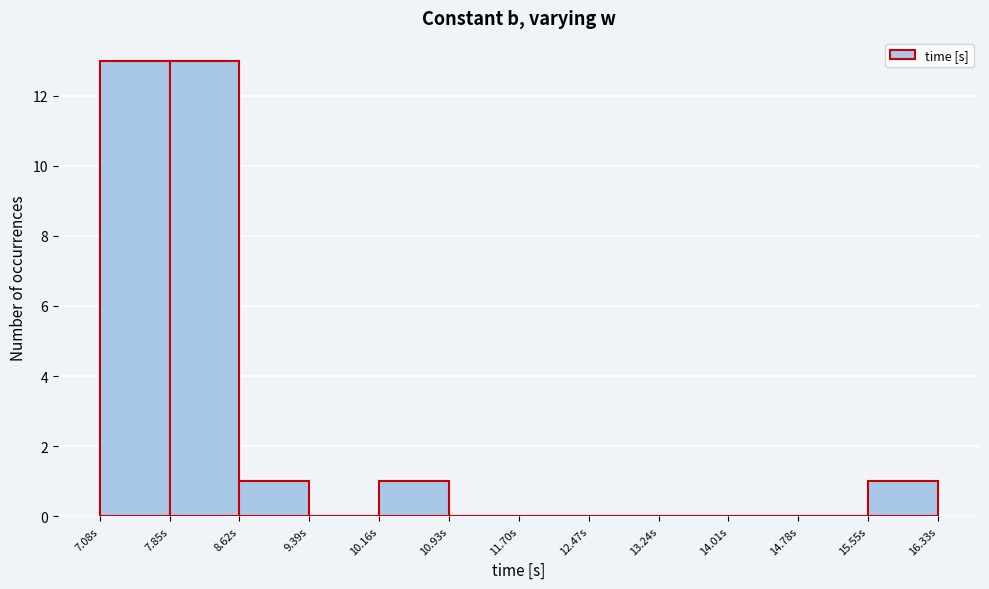

Reading left to right, list every bar in this chart as the range it spans on the x-axis followed by its height. Neither the bar edges nor the heights are printed on the chart, so give them approximately, as read against the axes.

7.1 to 7.8: 13
7.8 to 8.6: 13
8.6 to 9.4: 1
9.4 to 10.2: 0
10.2 to 10.9: 1
10.9 to 11.7: 0
11.7 to 12.5: 0
12.5 to 13.2: 0
13.2 to 14.0: 0
14.0 to 14.8: 0
14.8 to 15.6: 0
15.6 to 16.3: 1